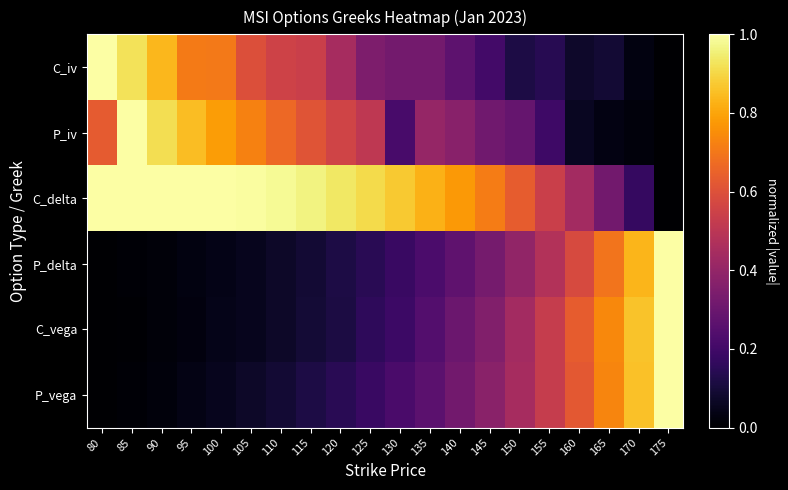

List the series in order of their peak value, lowest first.

C_iv, P_iv, C_delta, P_delta, C_vega, P_vega